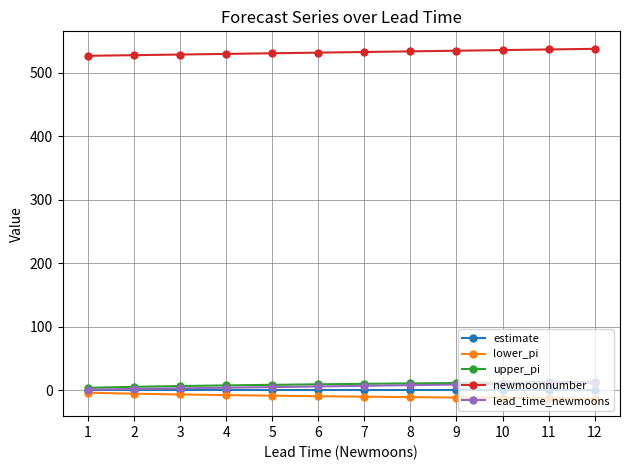

What are all the series names shown in the legend?

estimate, lower_pi, upper_pi, newmoonnumber, lead_time_newmoons